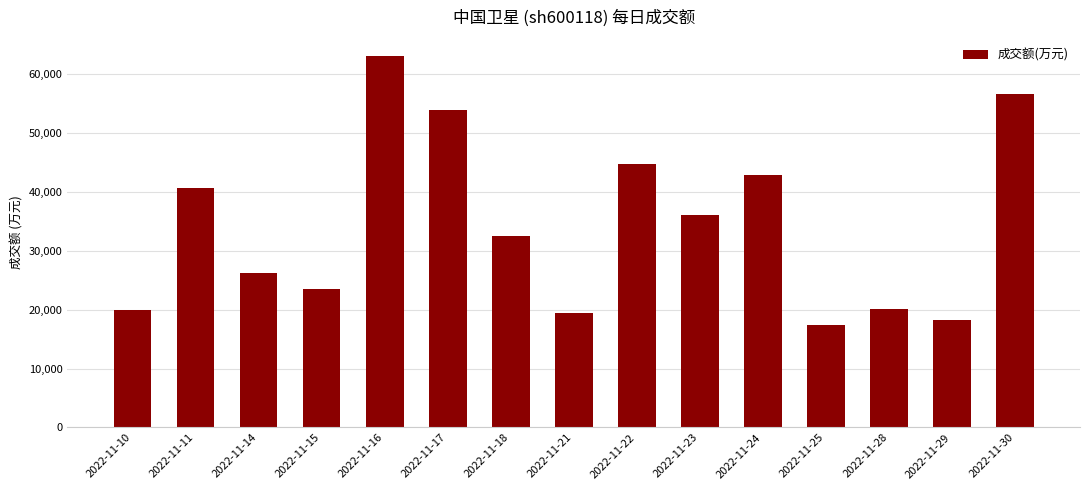

What is the change in value from 2022-11-15 to 2022-11-23?

+12573